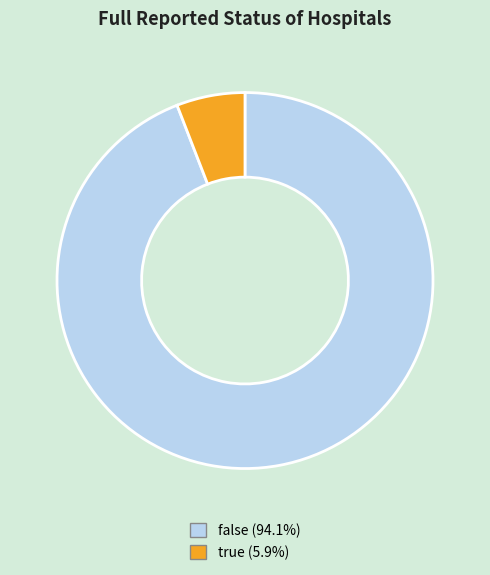

What is the ratio of the value at false to the value at true?

16.0